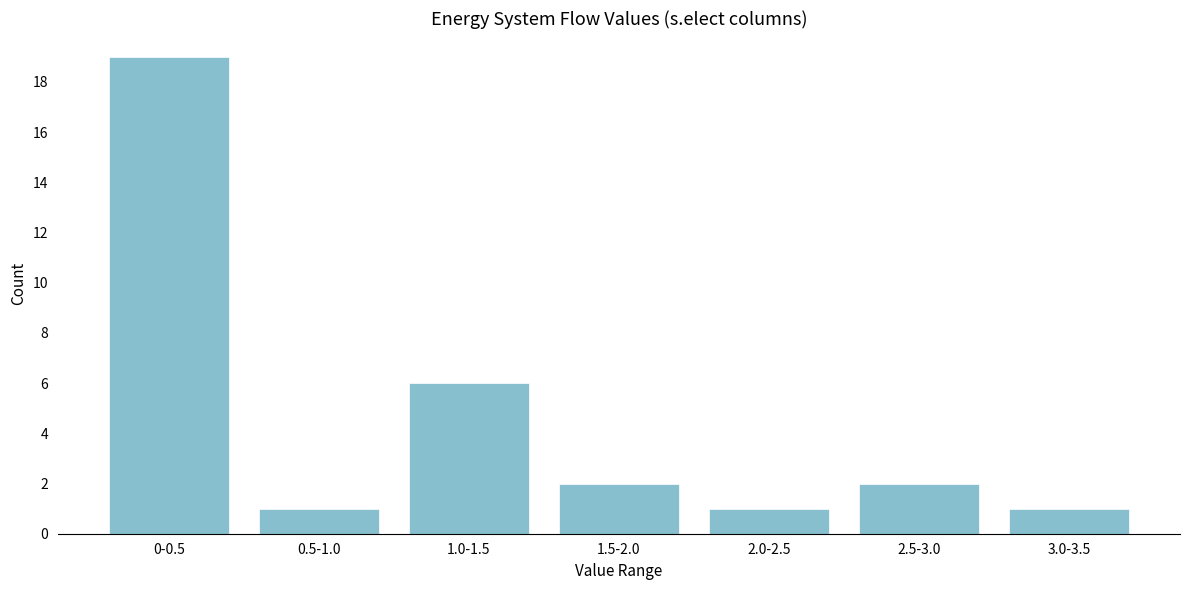

Reading right to left, what are all the values shown in this chart?

1	2	1	2	6	1	19